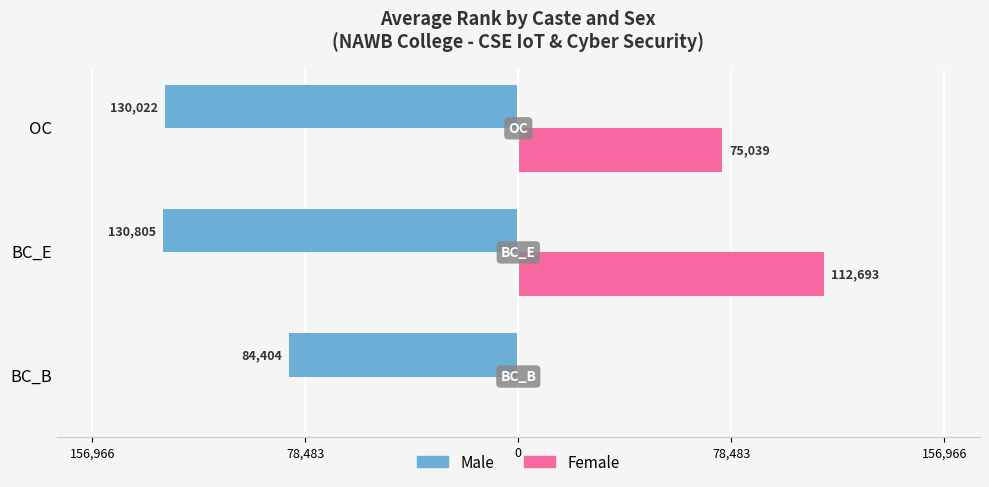

What are all the series names shown in the legend?

Male, Female